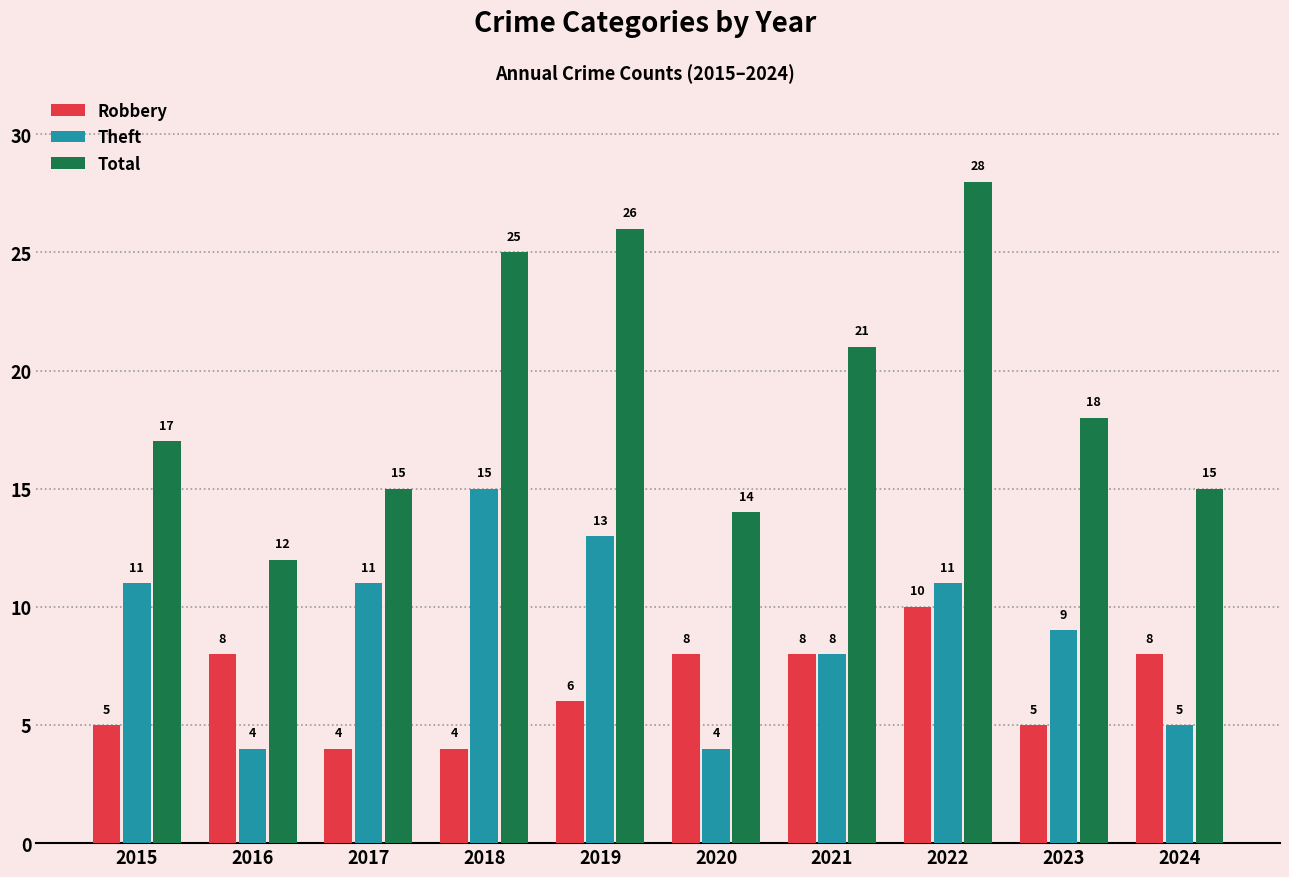

What is the approximate value of Total at 2022, to the nearest 5?

30